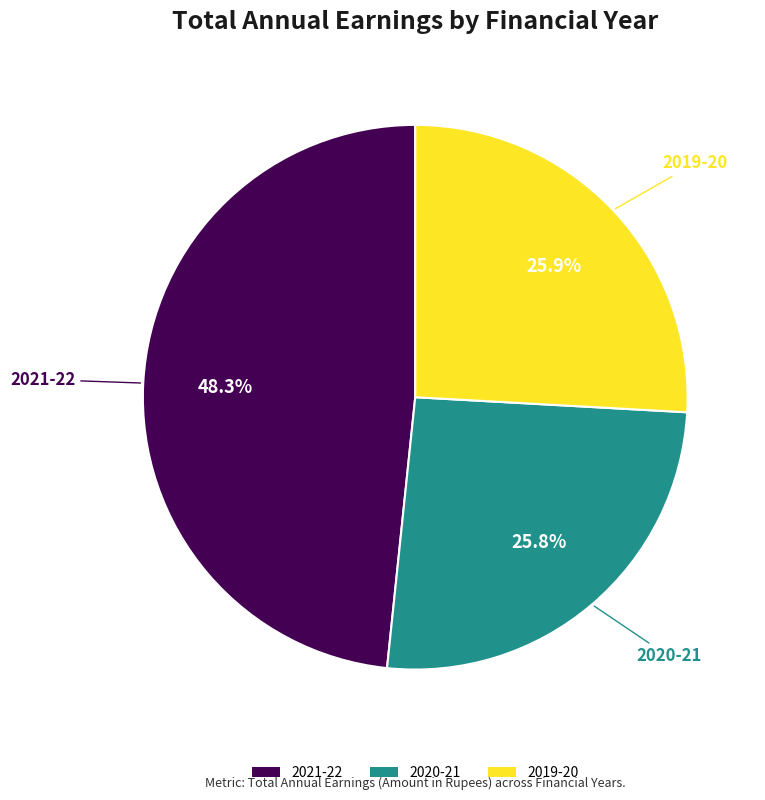

The 2019-20 slice represents 26% of the pie. True or false?

True